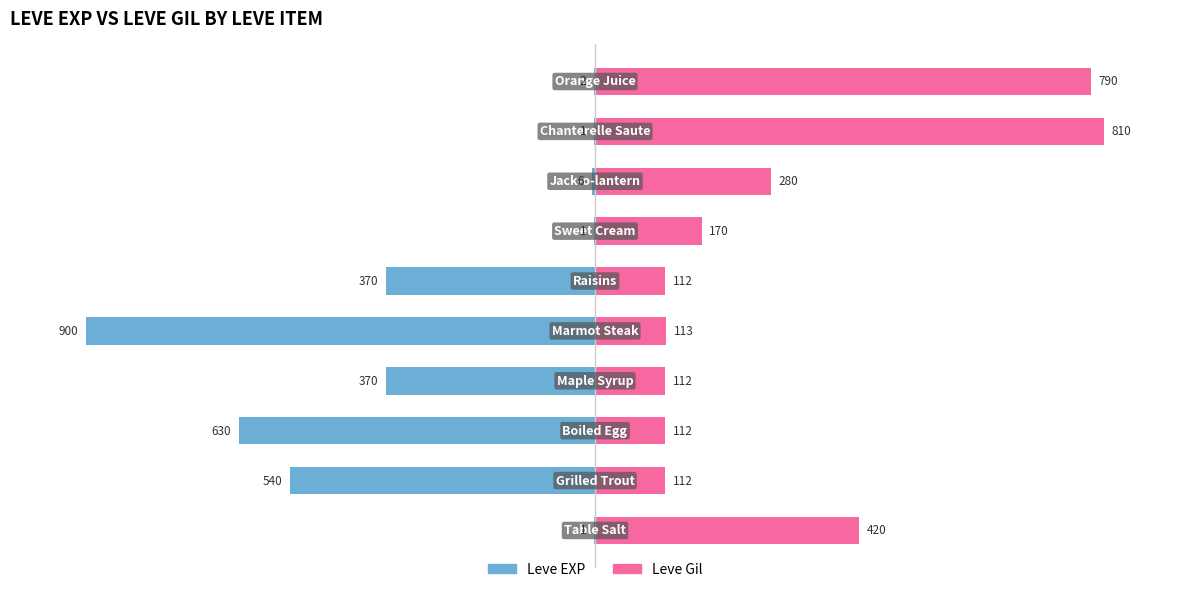

The Leve Gil series shows 20.4 at 4. True or false?

False